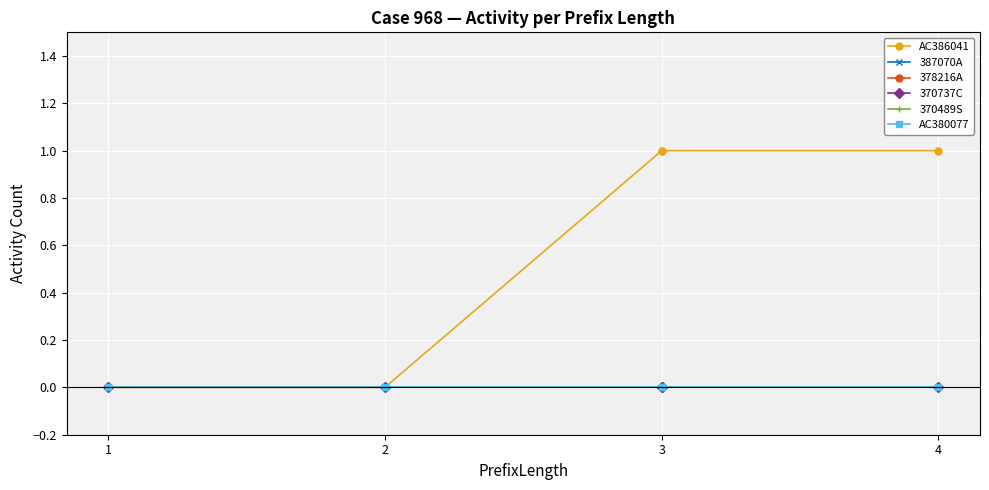

What are all the series names shown in the legend?

AC386041, 387070A, 378216A, 370737C, 370489S, AC380077